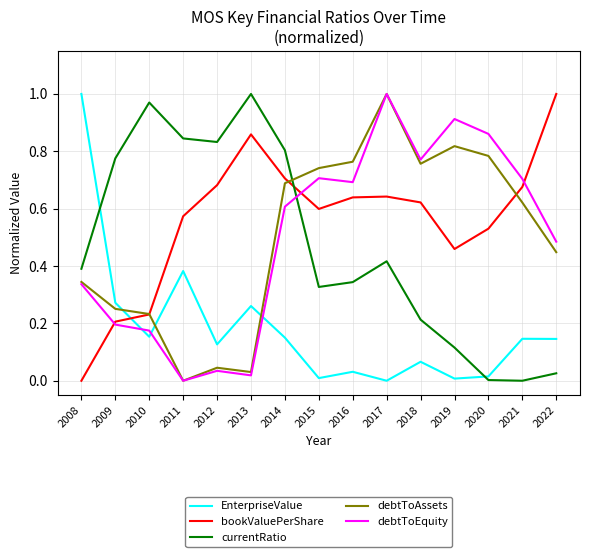

True or false: debtToEquity and currentRatio intersect in this chart.

True